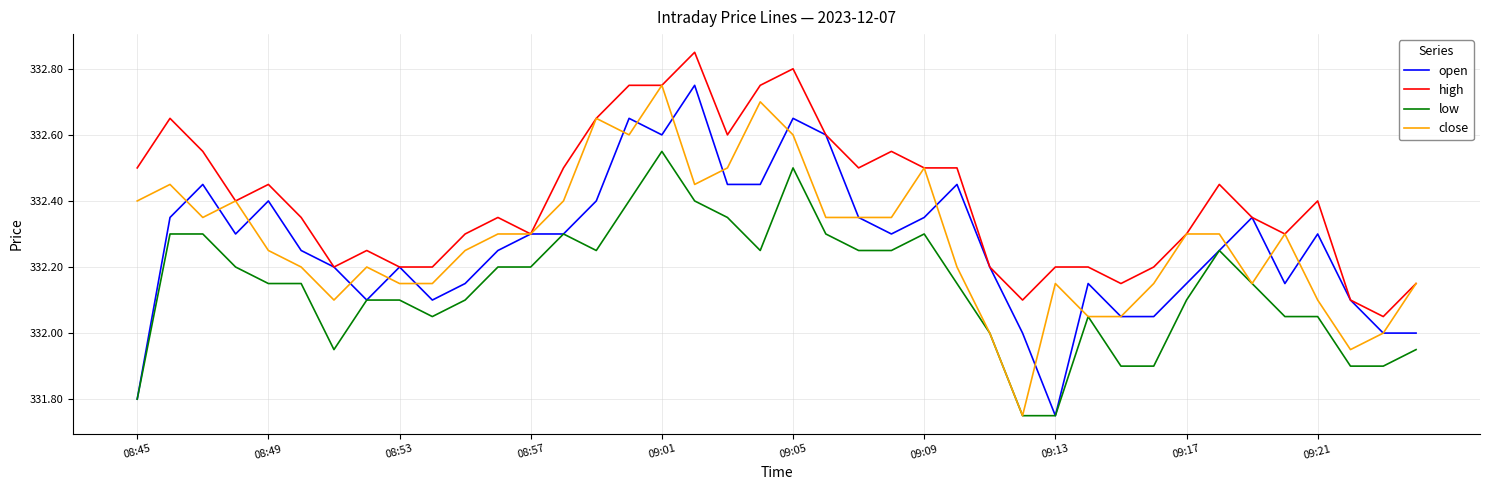

Which series has the largest total across all categories?

high